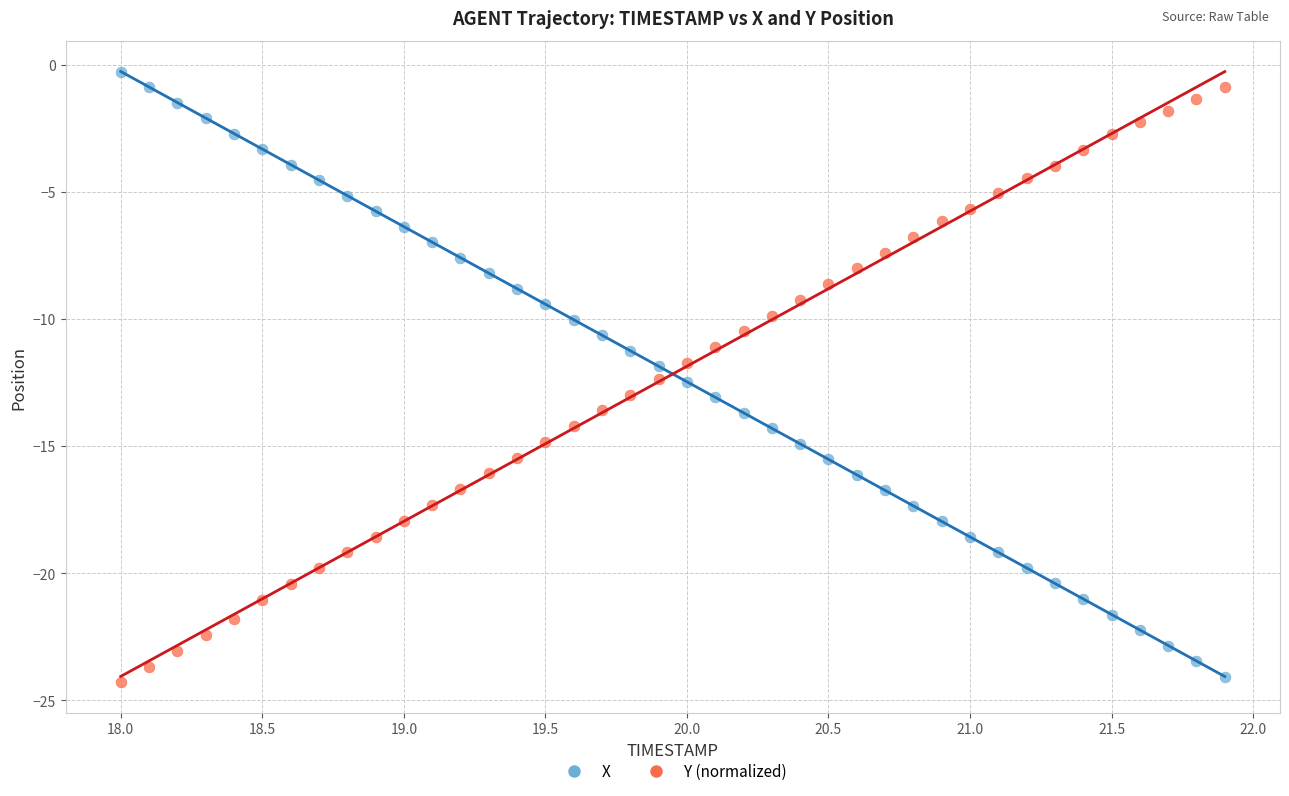

Which series contains the lowest Y value?

Y (normalized)